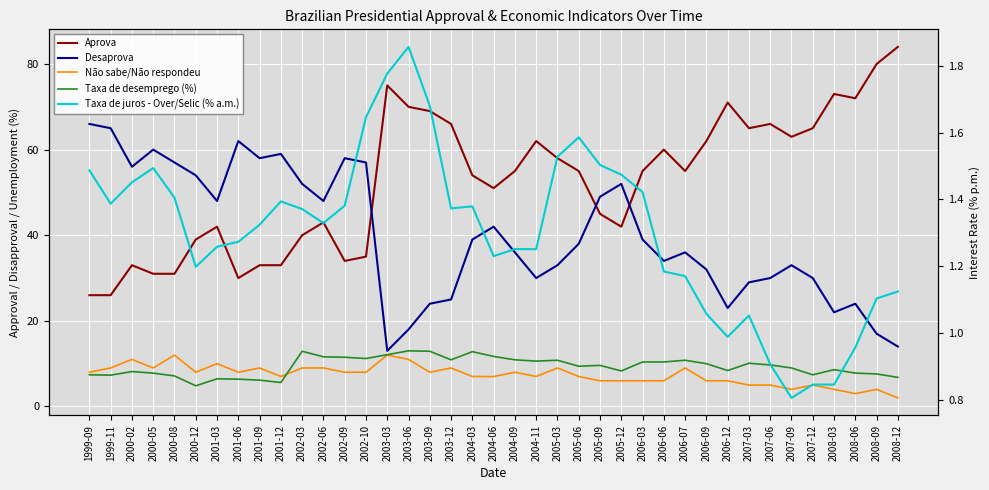

At which label does Desaprova reach its peak?

1999-09